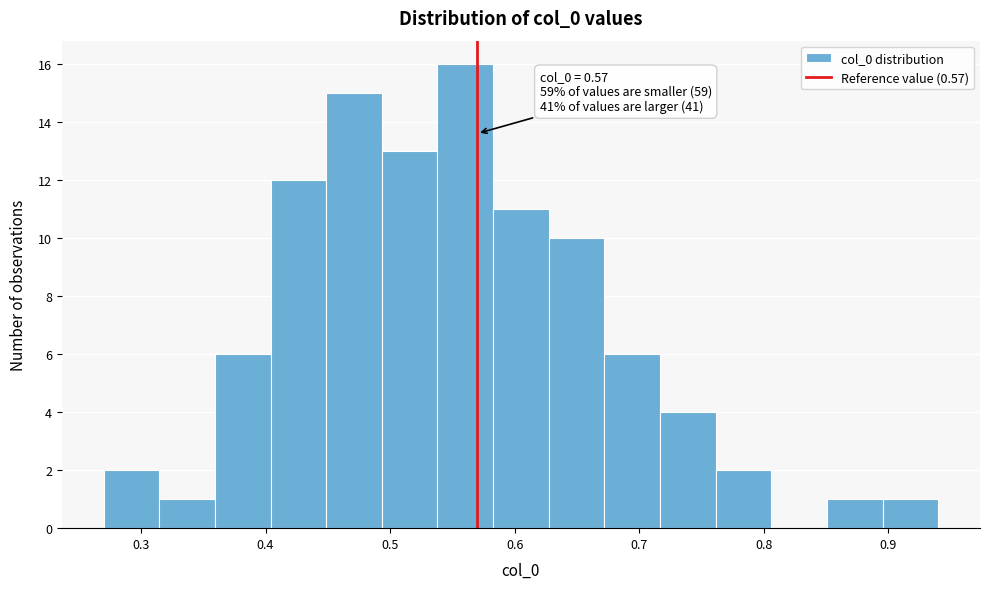

Which range on the x-axis has the tallest bar?

0.54 to 0.58